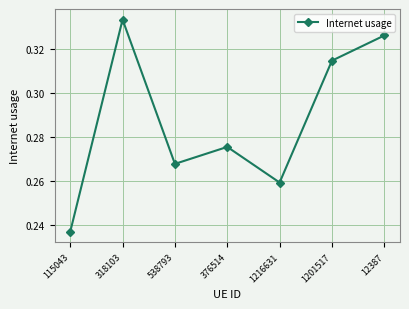

Rank the categories by value from lowest to highest.

115043, 1216631, 538793, 376514, 1201517, 12387, 318103